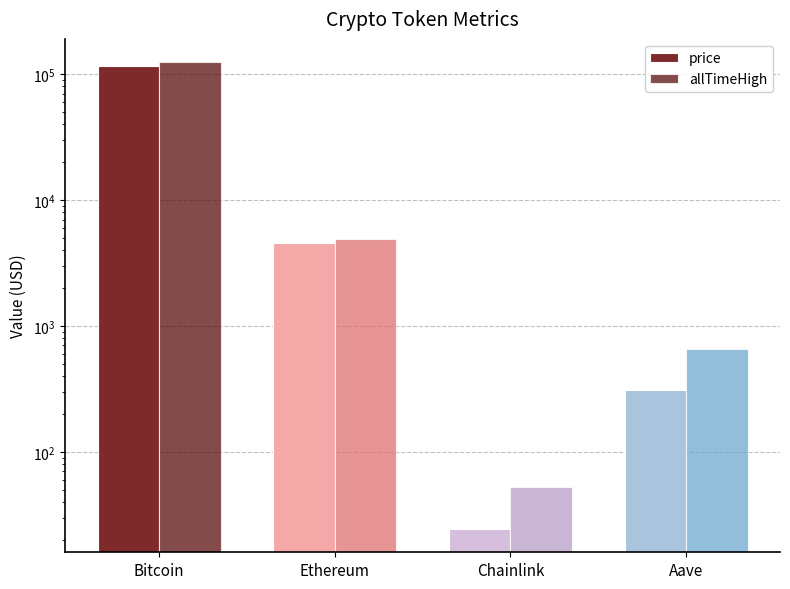

Rank the categories by allTimeHigh value from lowest to highest.

Chainlink, Aave, Ethereum, Bitcoin